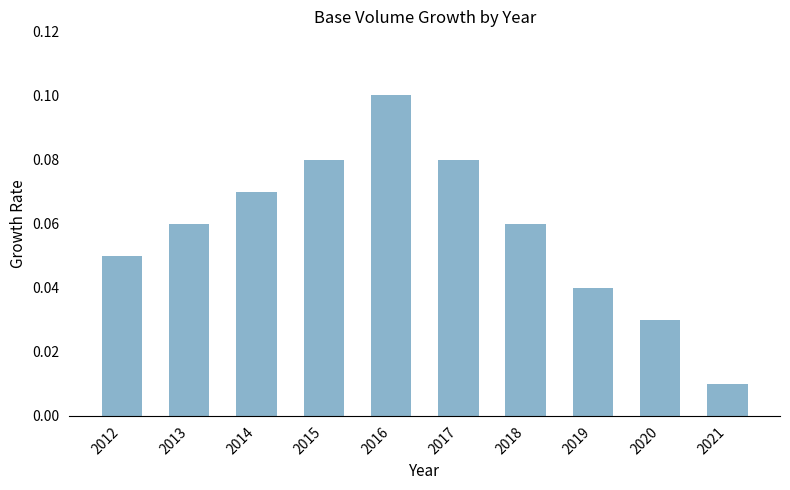

Between 2018 and 2020, which is larger?

2018